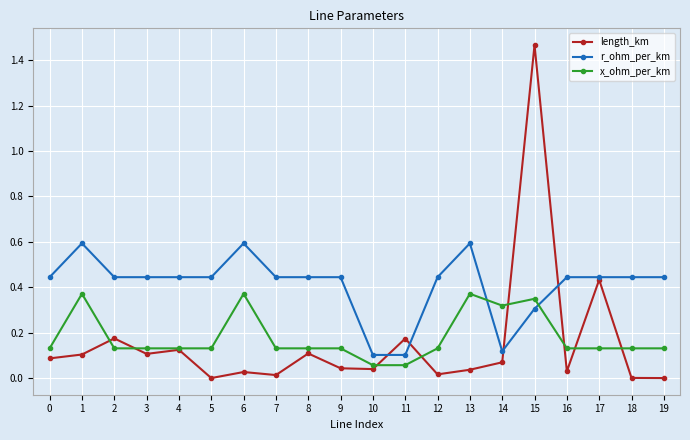

What is the value of the r_ohm_per_km point at the 14th from the left?

0.6